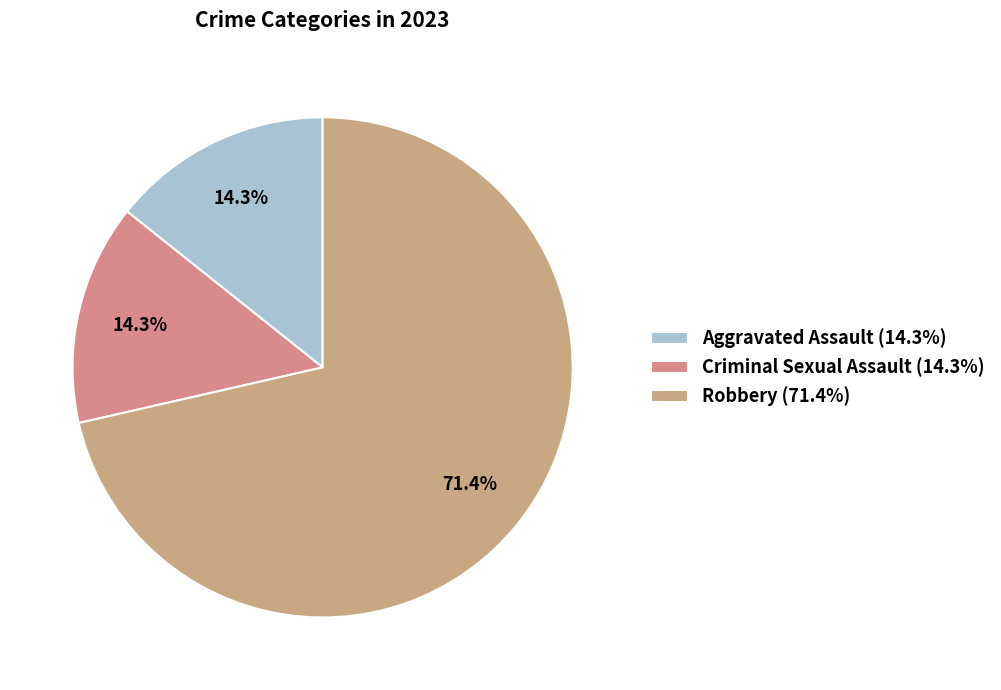

Which slice represents more than half of the pie?

Robbery (71.4%)